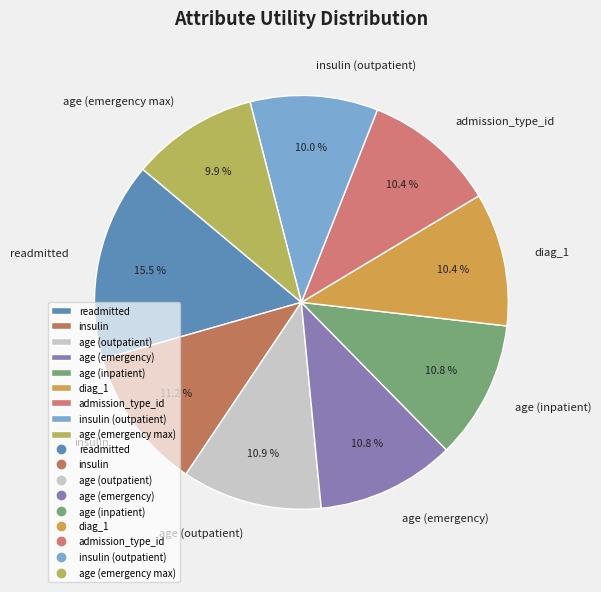

Which category has the biggest portion of the pie?

readmitted